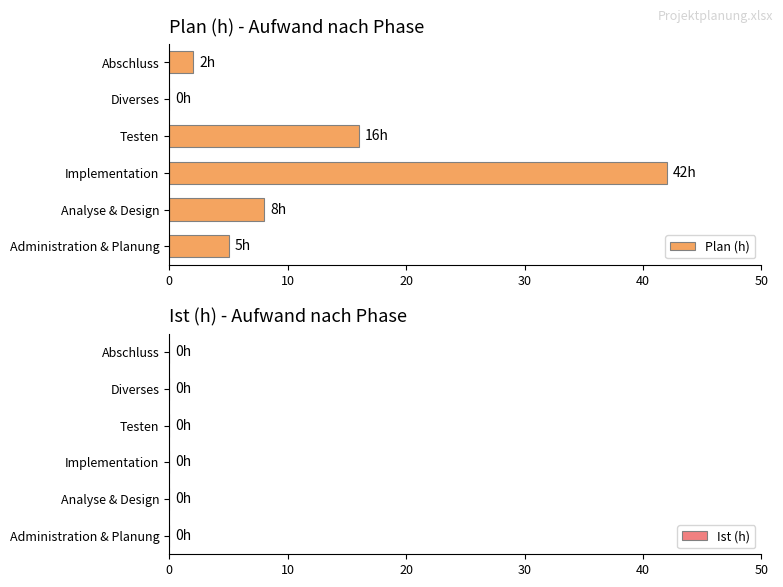

Is it true that the value at Analyse & Design is 12?

False